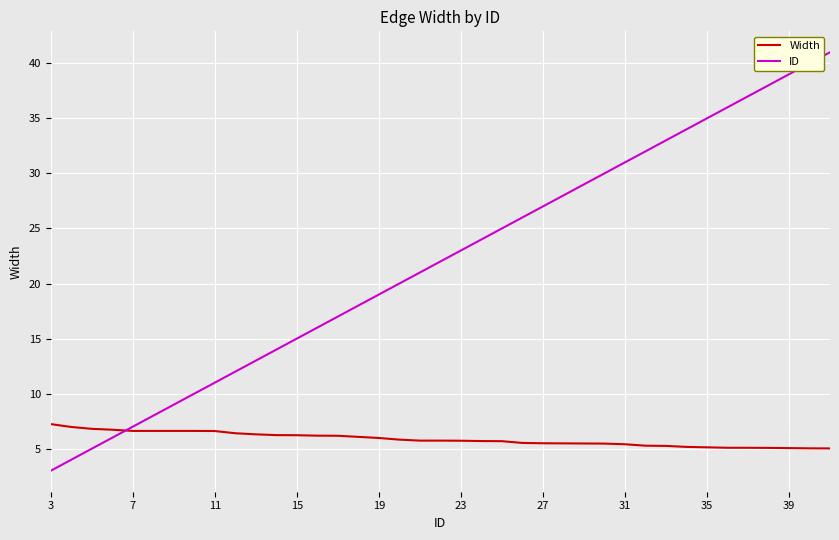

How many times do ID and Width cross each other?

1